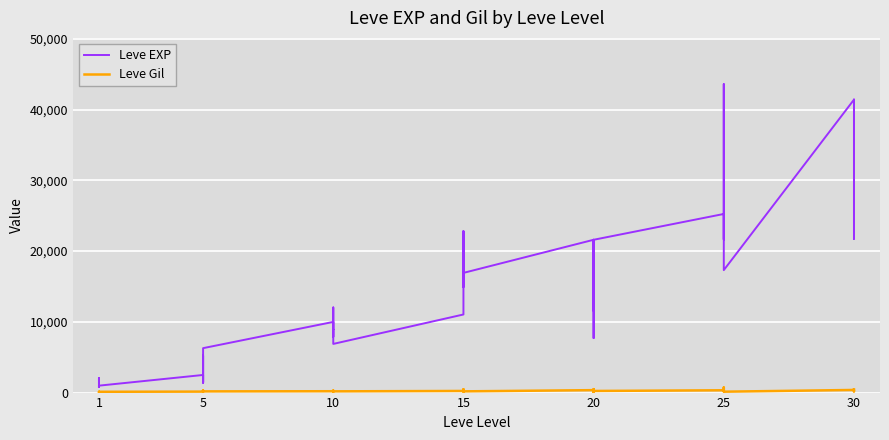

How many lines are shown in the chart?

2